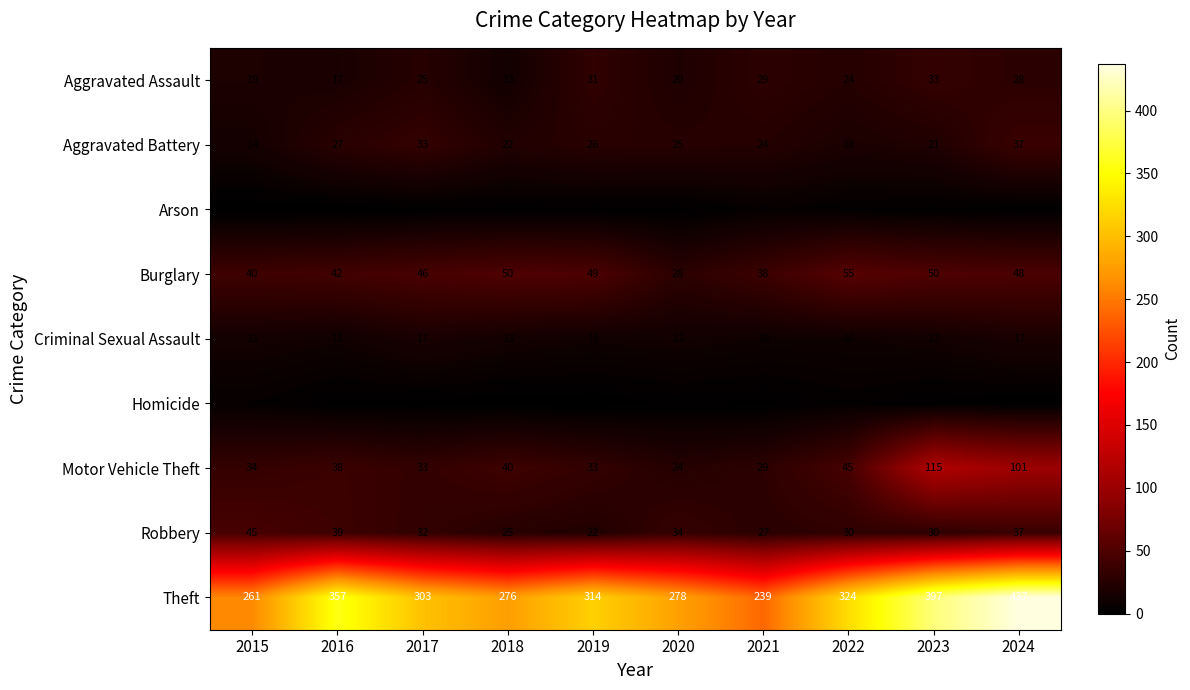

The value of Robbery at 2015 is 45. True or false?

True